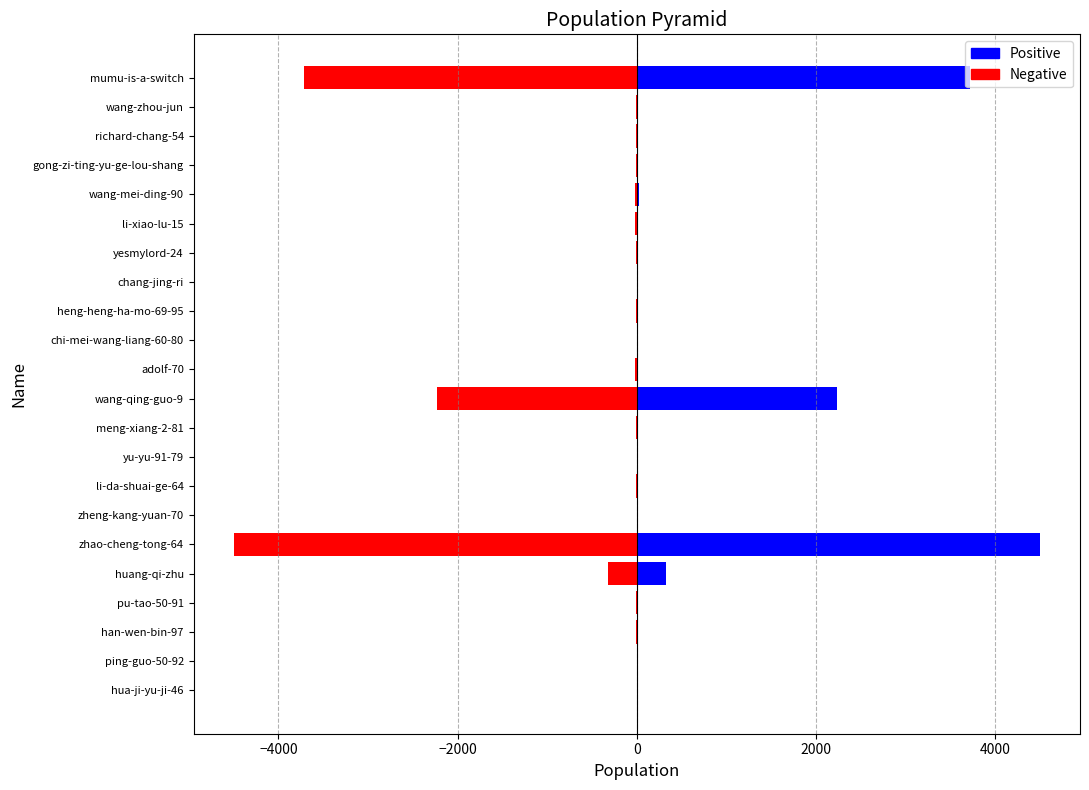

The Negative series shows -3716 at 21. True or false?

True